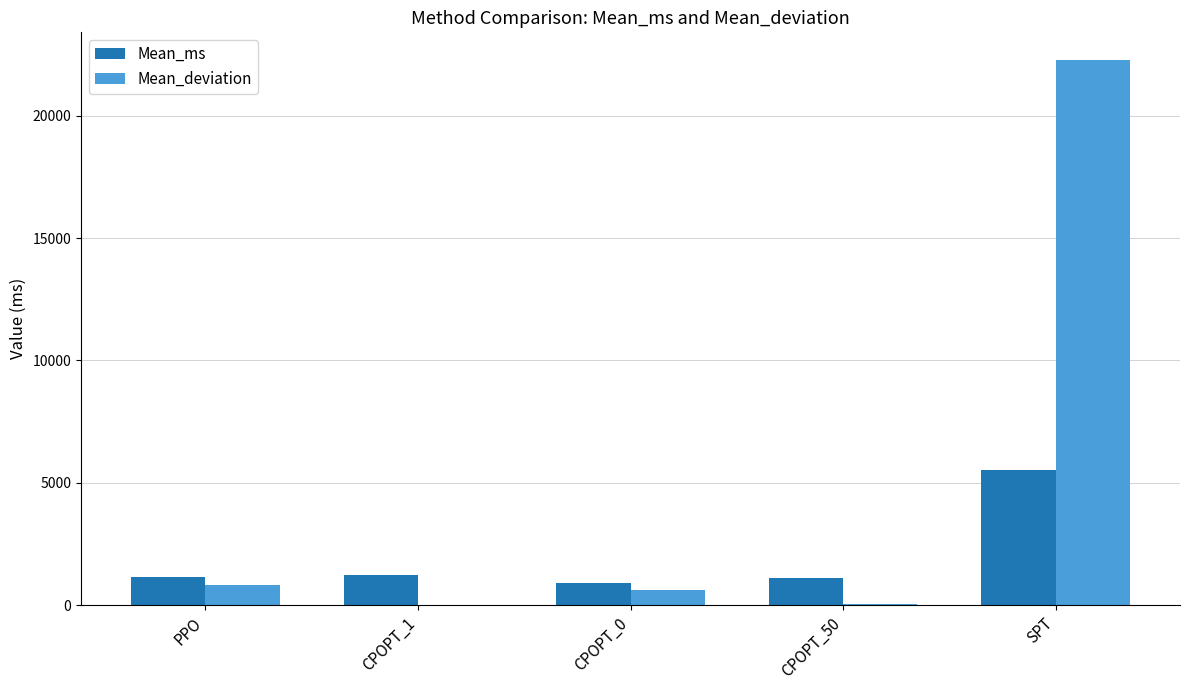

What is the maximum value shown in the chart?

22289.4